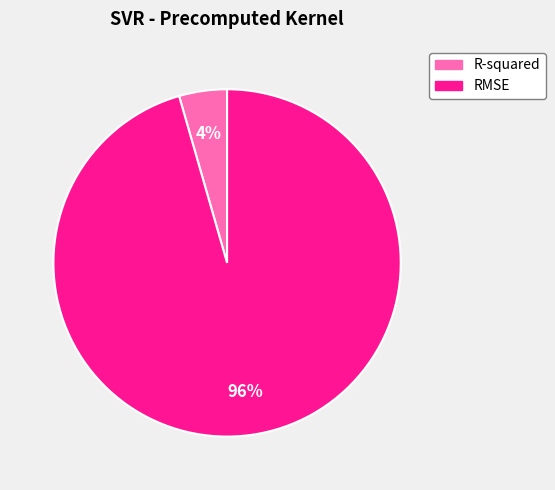

What percentage is the RMSE slice, to the nearest percent?

96%